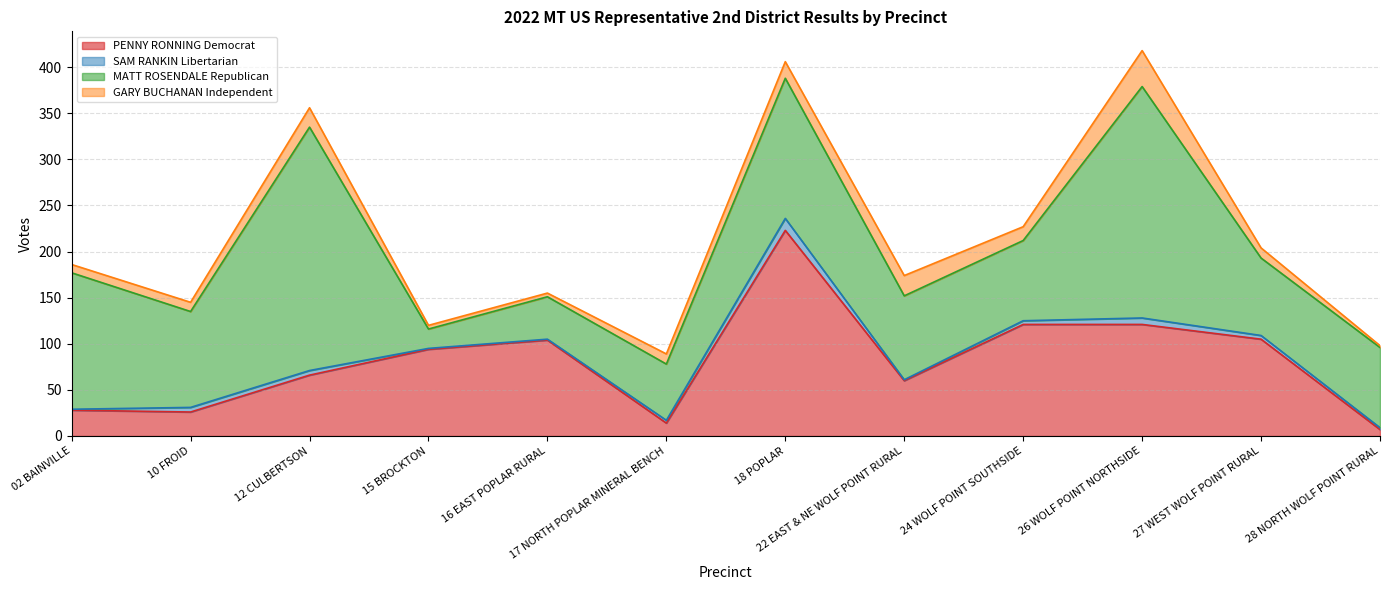

The GARY BUCHANAN Independent series shows 39 at 26 WOLF POINT NORTHSIDE. True or false?

True